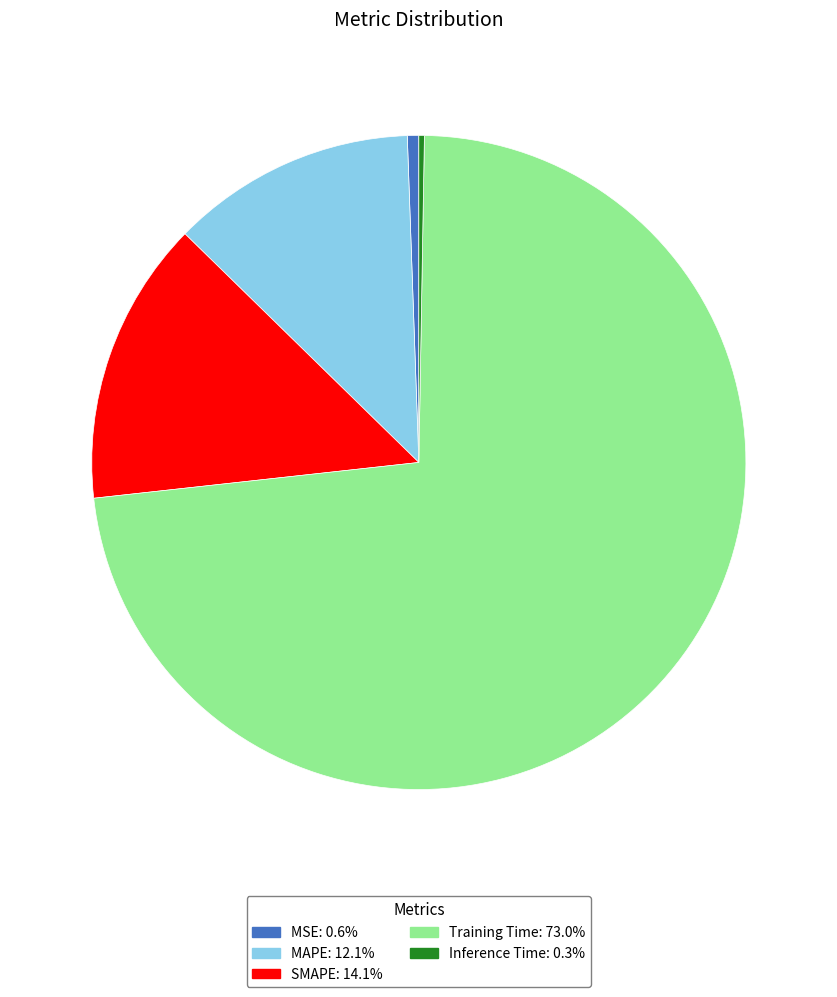

Does MAPE account for over 50% of the chart?

No